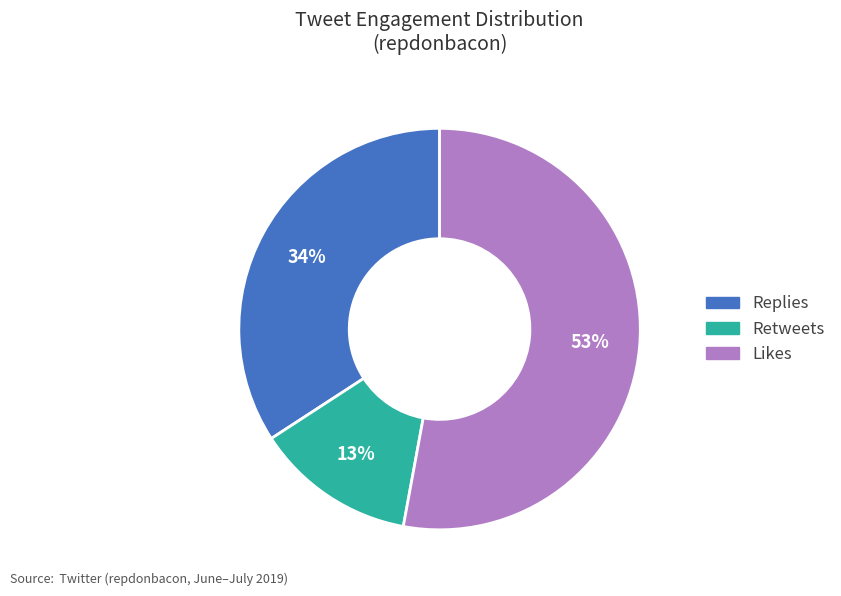

Is there a majority slice in this chart?

Yes